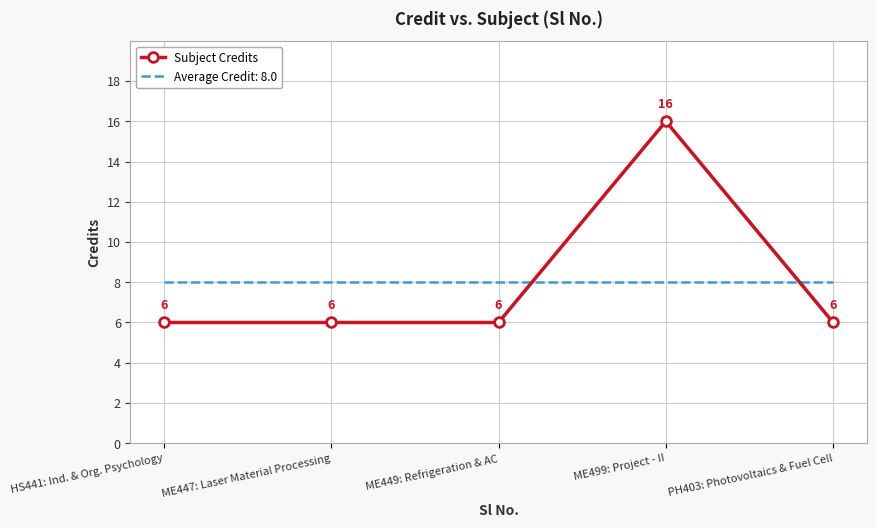

What value does the Average Credit: 8.0 series have at ME447: Laser Material Processing?

8